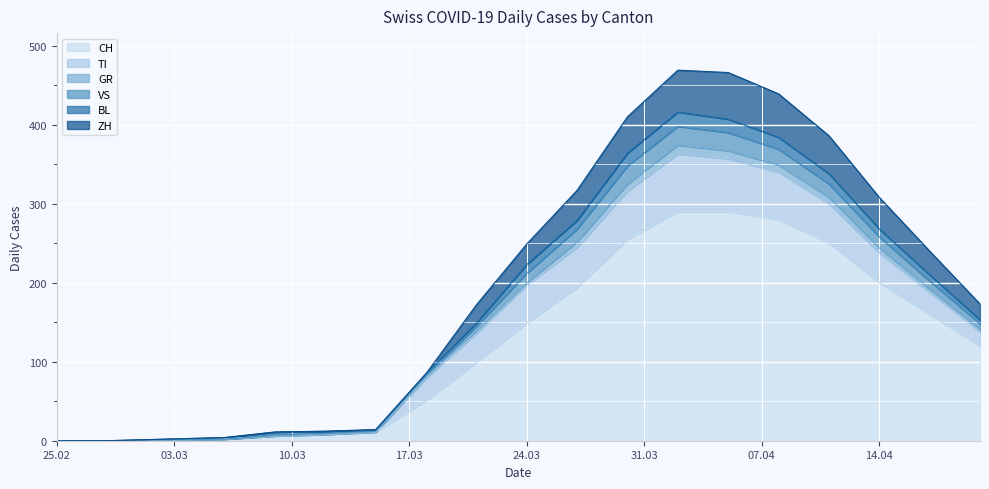

The CH series shows 200 at 14.04. True or false?

True